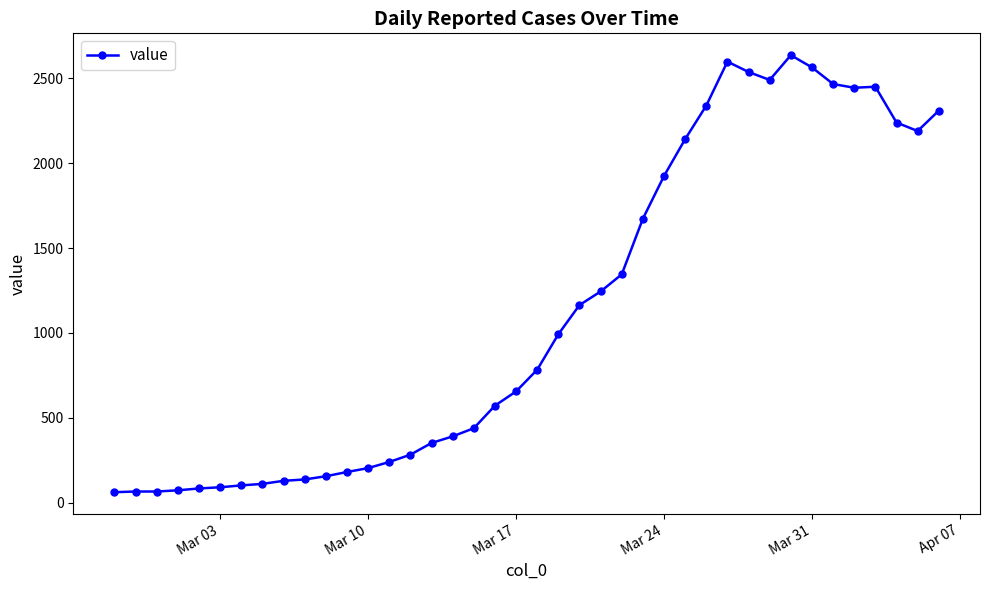

What is the value of the 24th point from the left?

1244